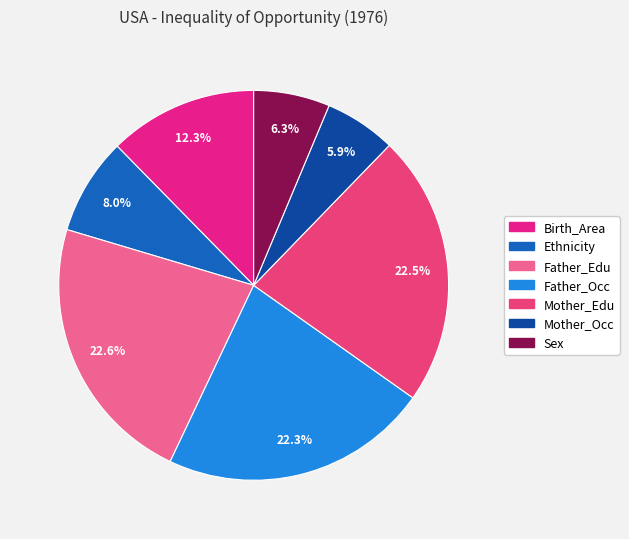

How many slices are in this pie chart?

7